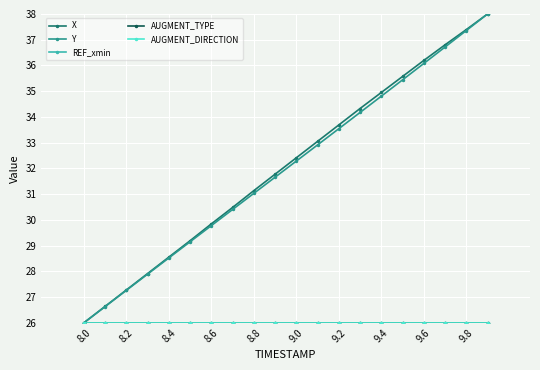

True or false: X has more than 2 points higher than both neighbors.

False